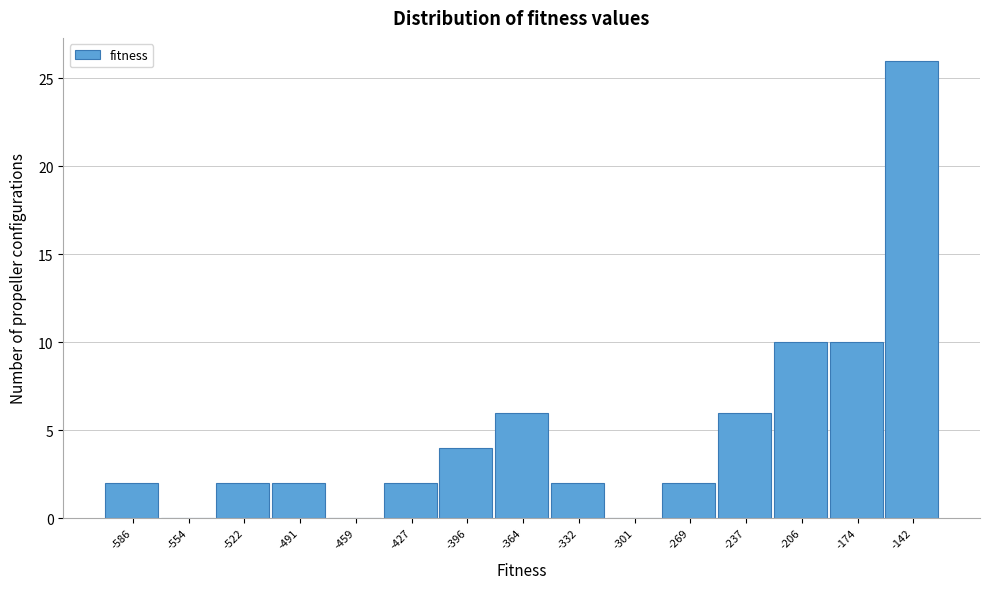

Reading left to right, extract all data points from this chart.

-586=2	-554=0	-522=2	-491=2	-459=0	-427=2	-396=4	-364=6	-332=2	-301=0	-269=2	-237=6	-206=10	-174=10	-142=26